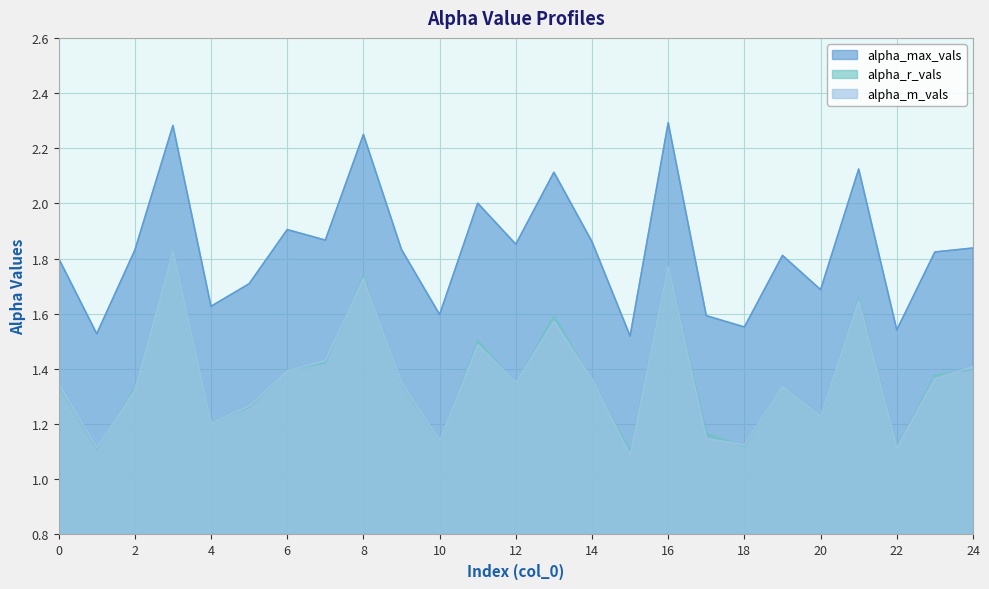

How many categories are shown in the chart?

25